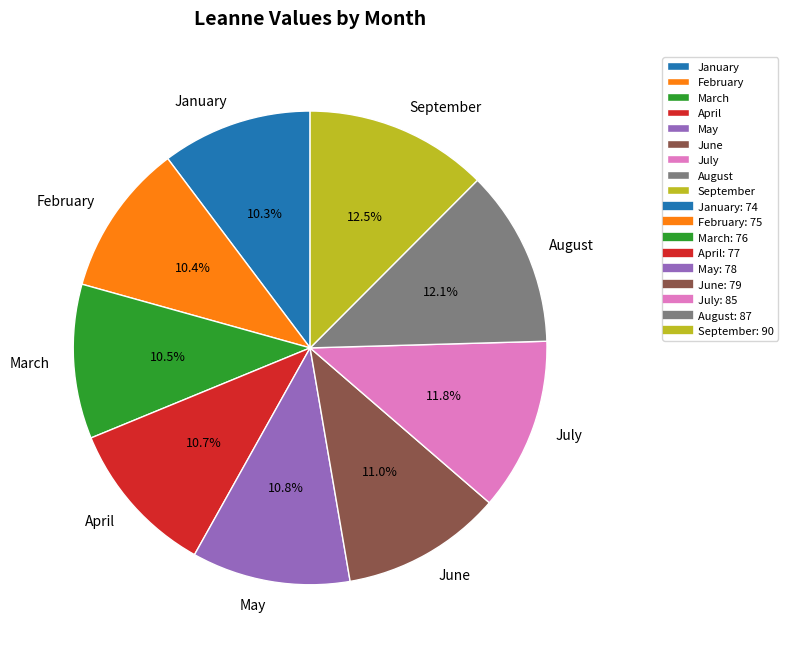

The February slice represents 22% of the pie. True or false?

False